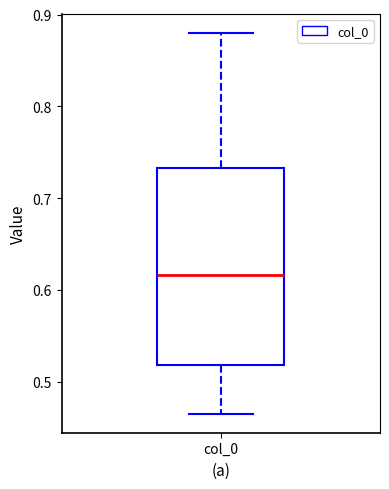

Read this box plot against the y-axis: the position of the median line, the range covered by the box, and the ends of both whiskers. The values are not printed on the chart, so give them approximately, as read against the axis.

median 0.62, box 0.52 to 0.73, whiskers 0.47 to 0.88